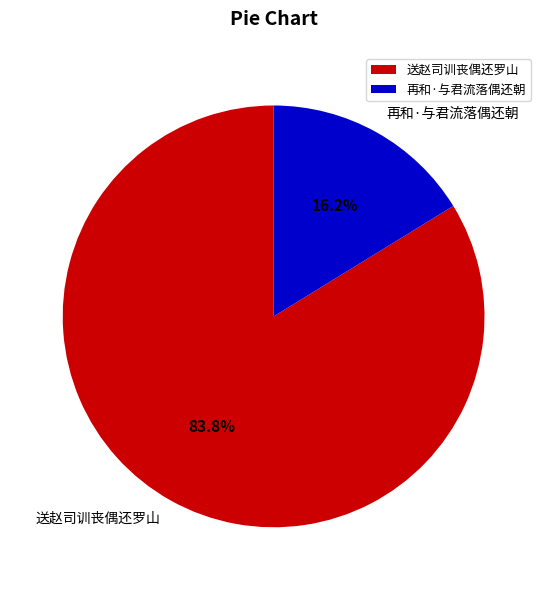

Which slice is the largest?

送赵司训丧偶还罗山